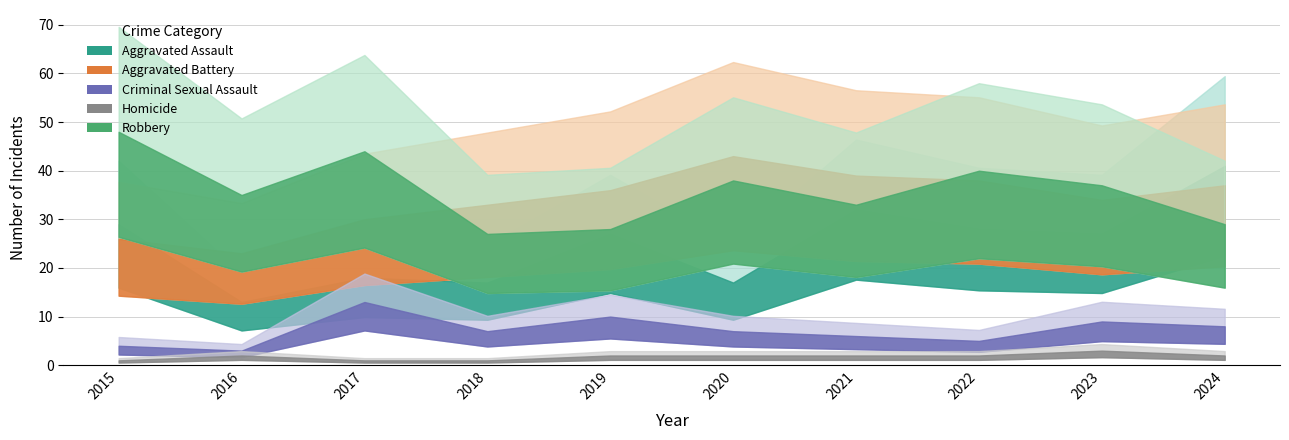

How many values in the Aggravated Battery series exceed 36?

4